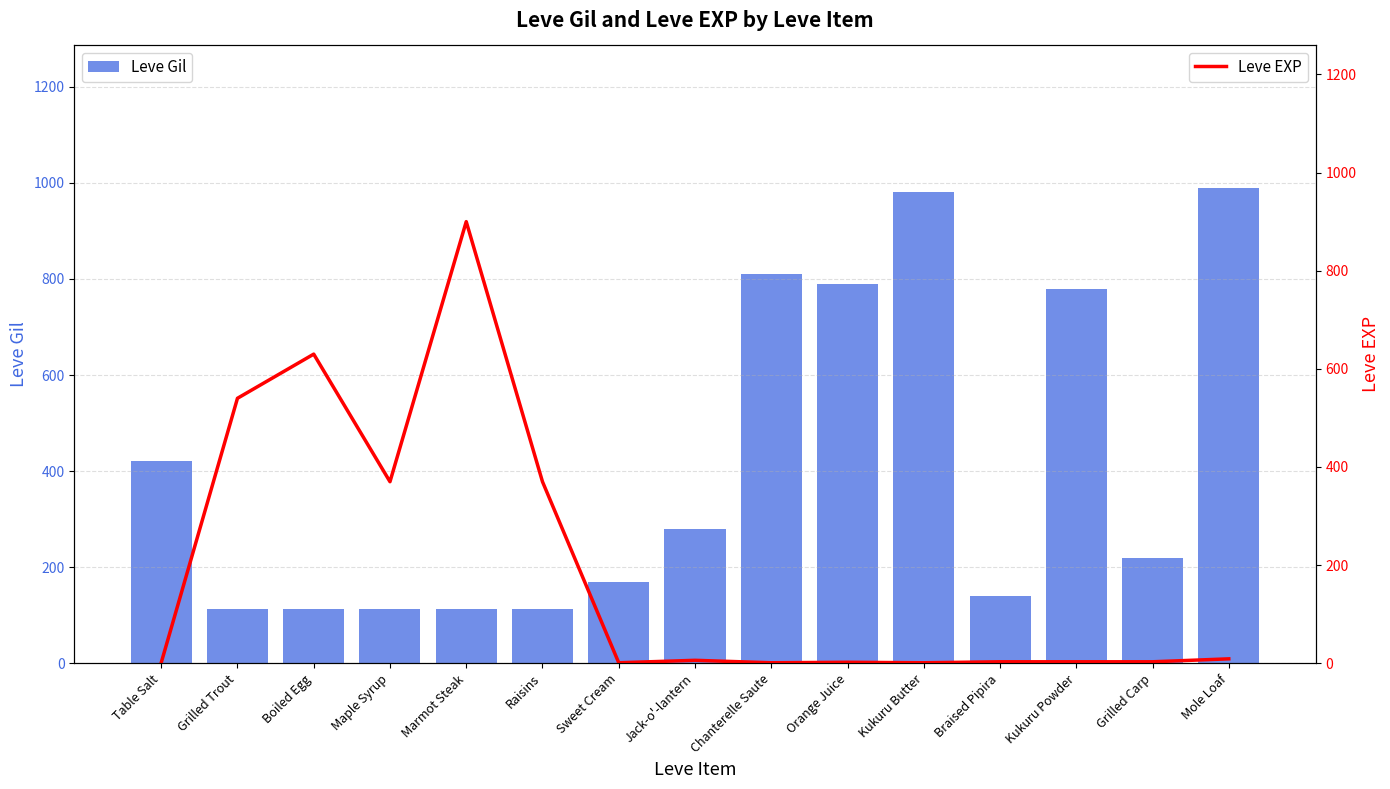

At which label does Leve Gil first exceed 220?

Table Salt